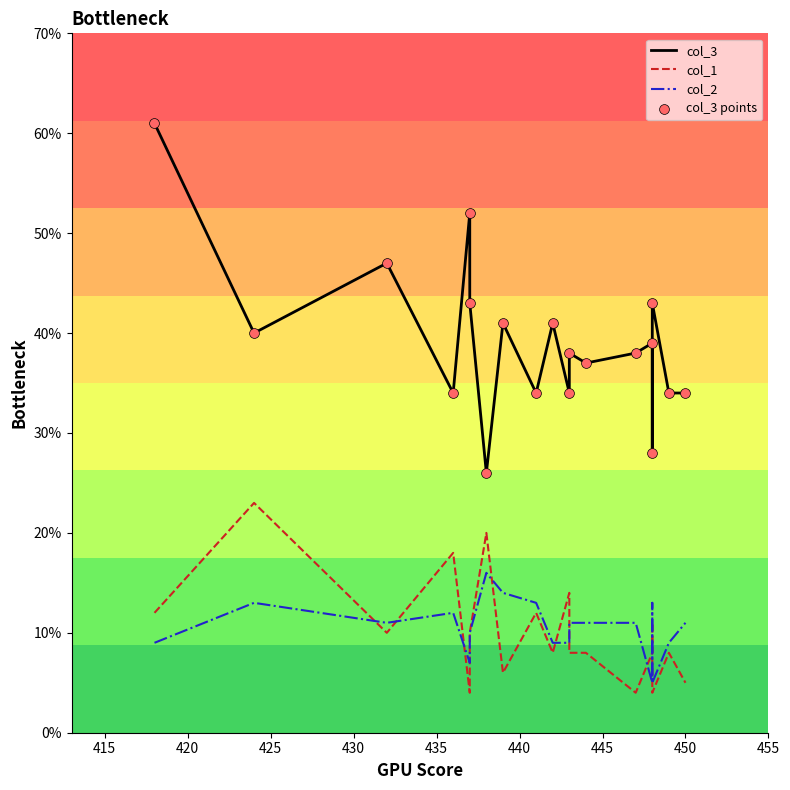

Which series has the largest total across all categories?

col_3